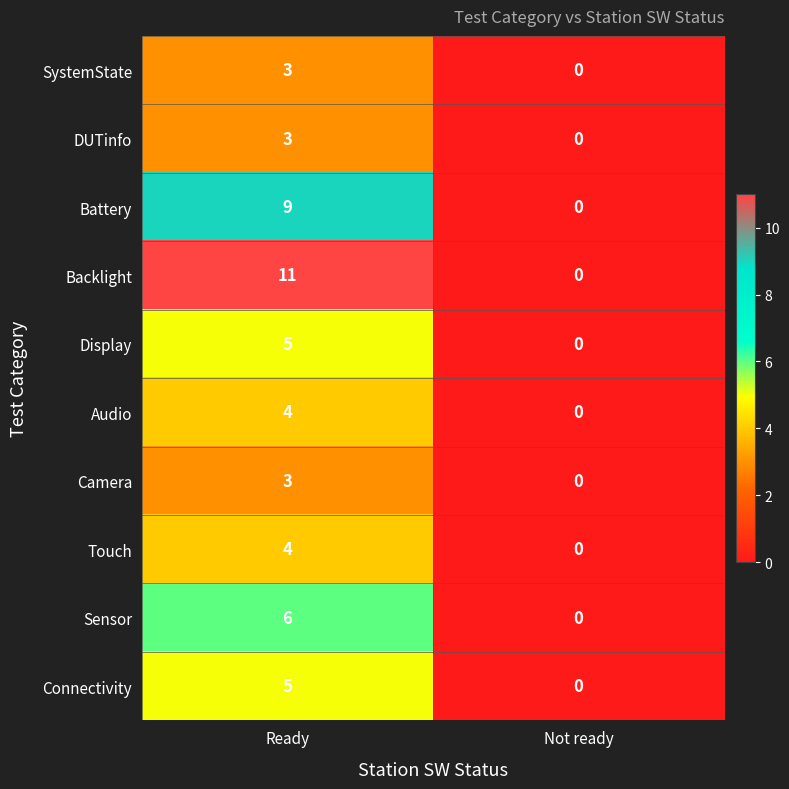

True or false: Sensor has a value of 3 at Ready.

False